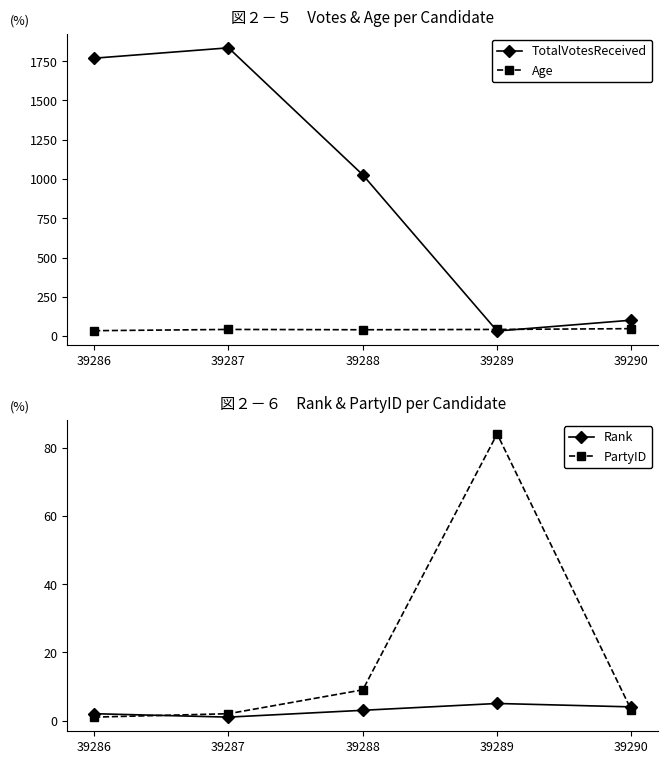

True or false: Rank and TotalVotesReceived cross at least once.

False